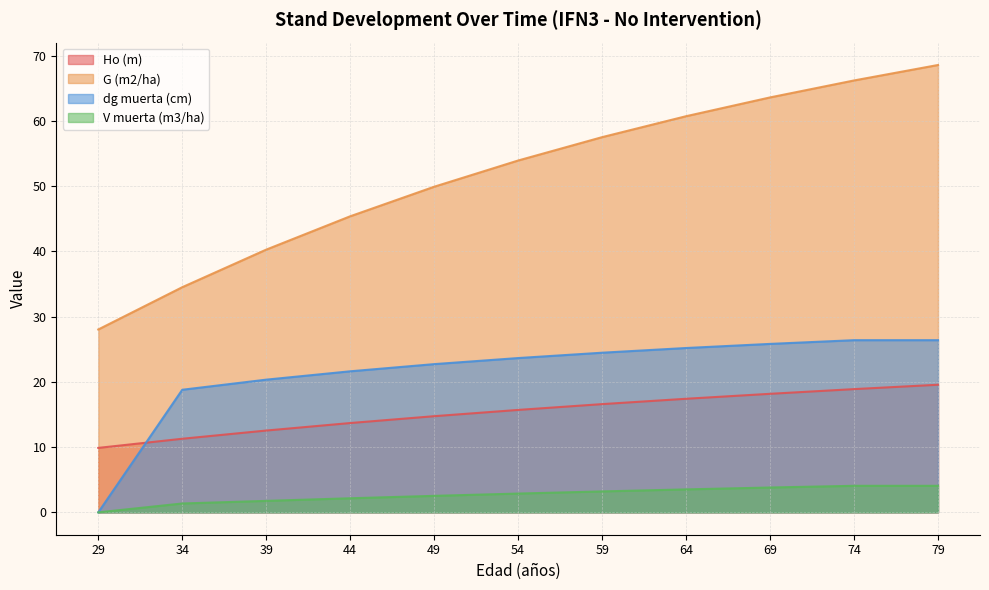

What is the difference between the maximum and minimum values in the Ho (m) series?

9.7